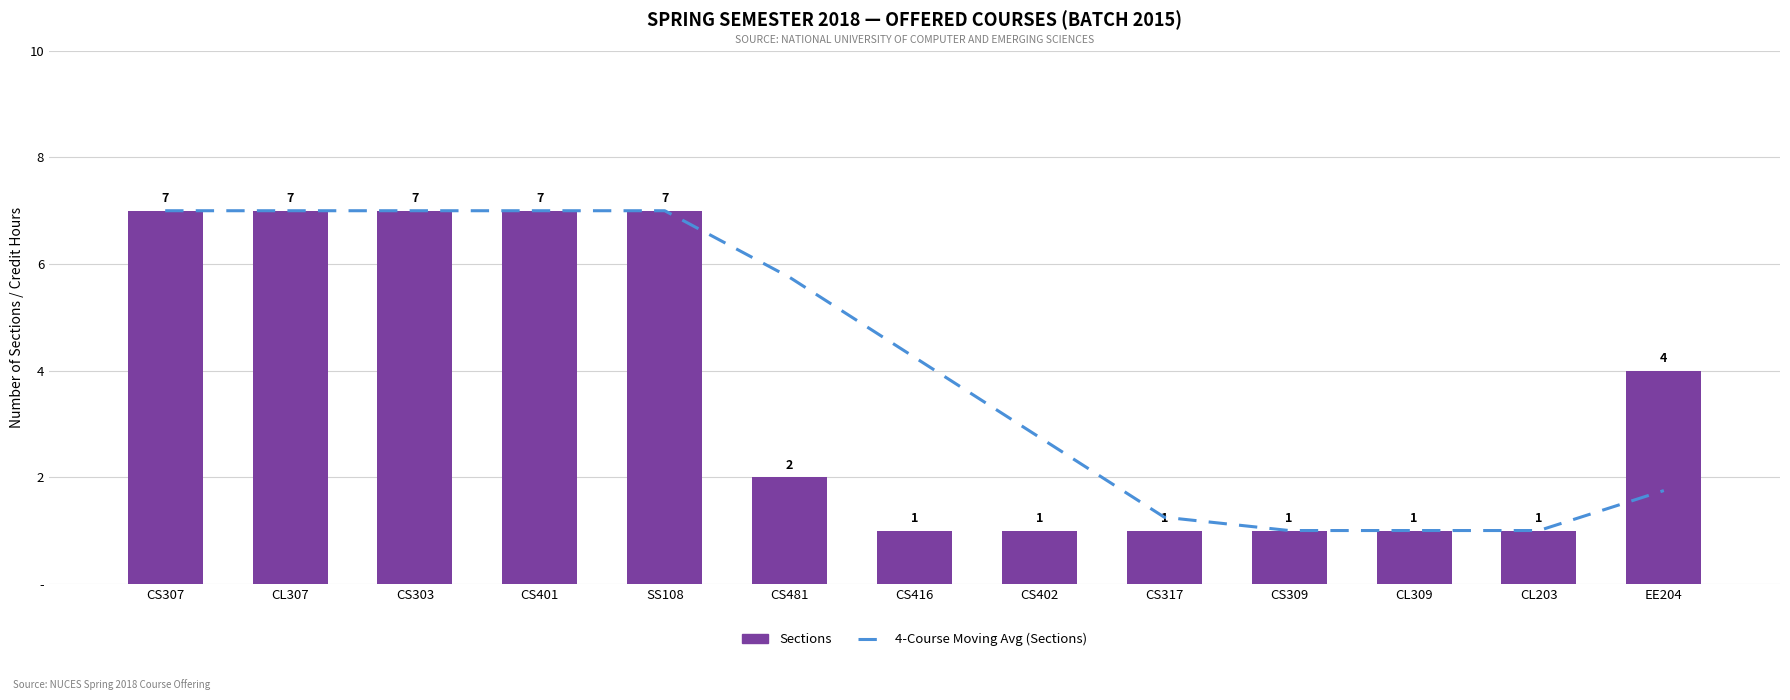

Between CS317 and EE204, which is larger?

EE204